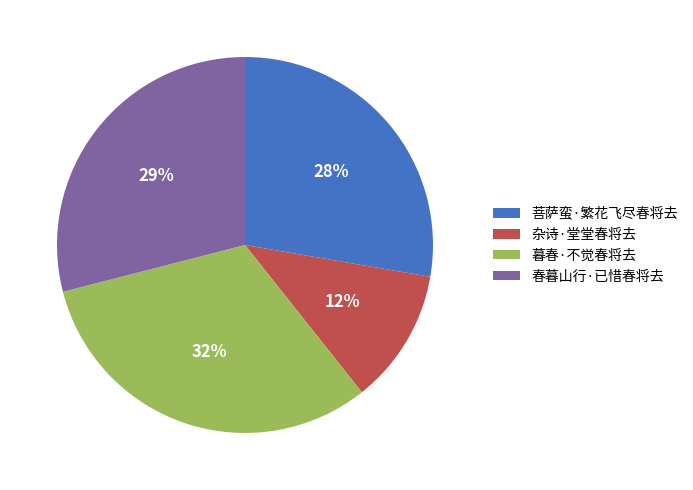

What percentage is the 暮春·不觉春将去 slice, to the nearest percent?

32%